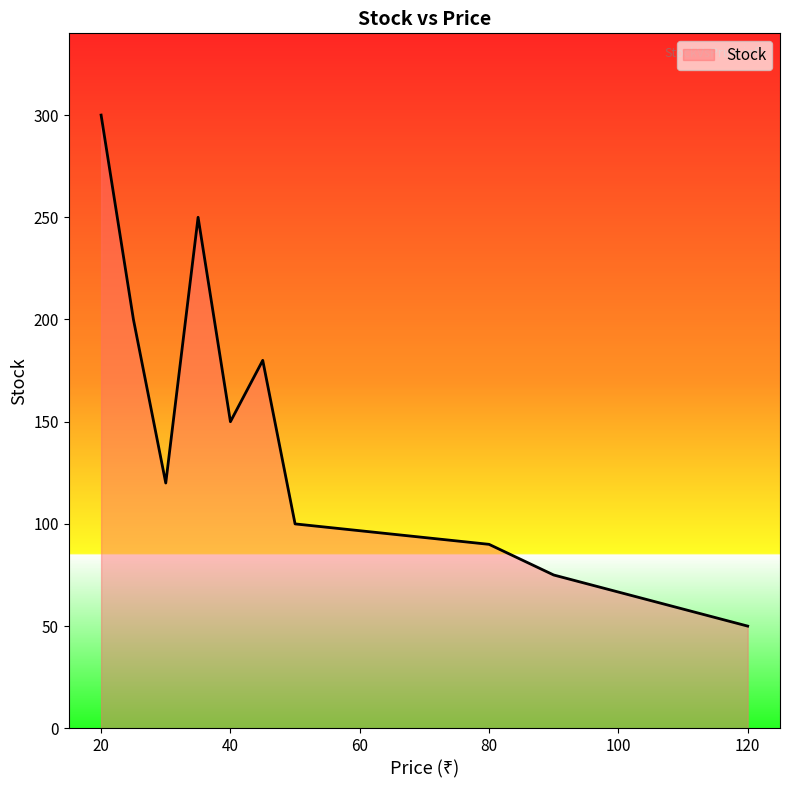

What is the smallest value displayed?

50